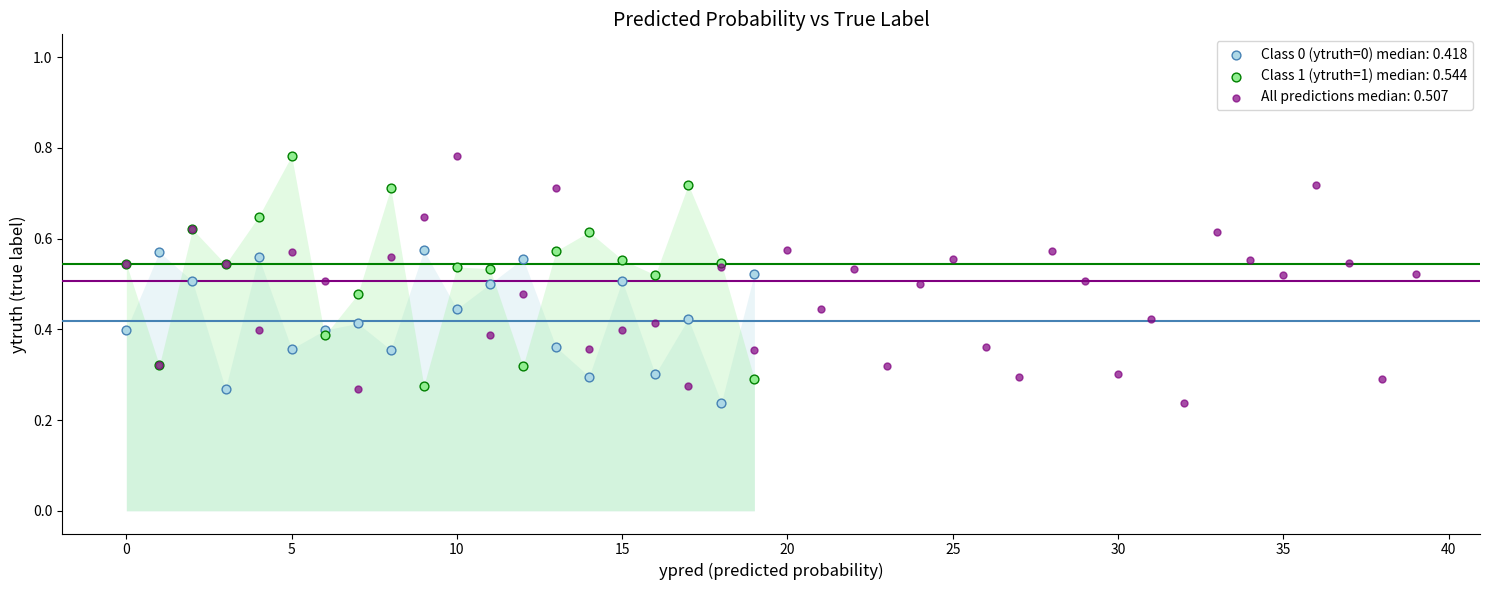

What are all the series names shown in the legend?

Class 0 (ytruth=0) median: 0.418, Class 1 (ytruth=1) median: 0.544, All predictions median: 0.507